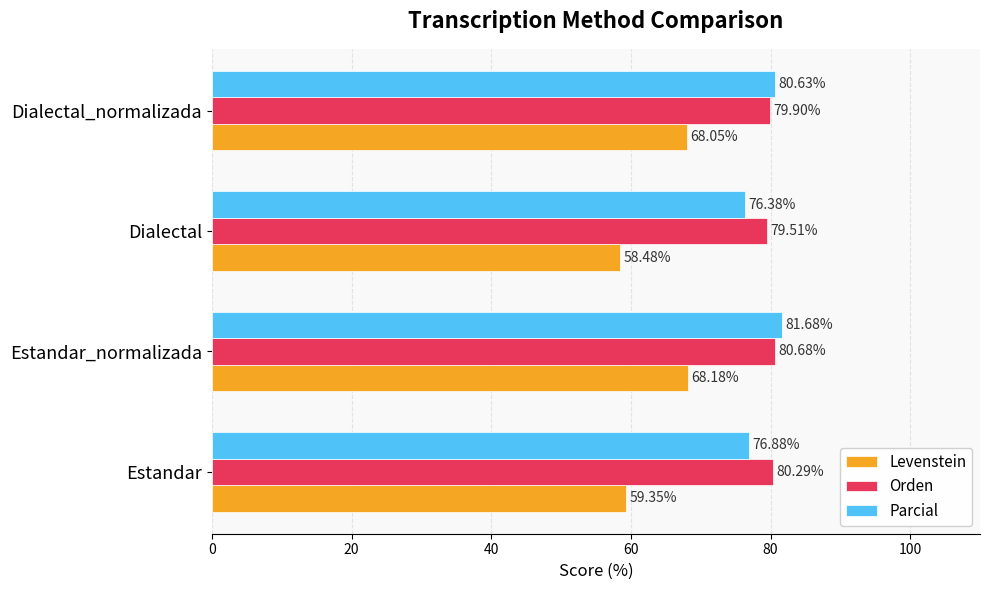

What is the maximum value shown in the chart?

81.7